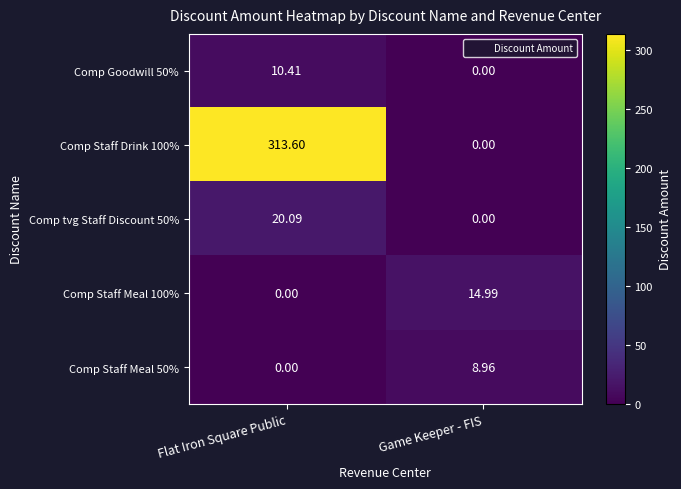

How many data points does each series have?

2